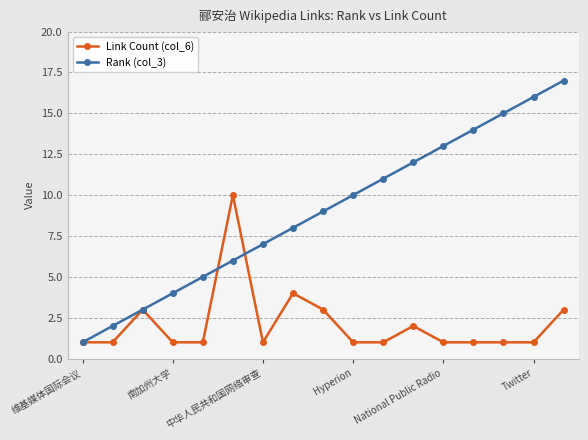

Rank the series by their maximum value, from lowest to highest.

Link Count (col_6), Rank (col_3)